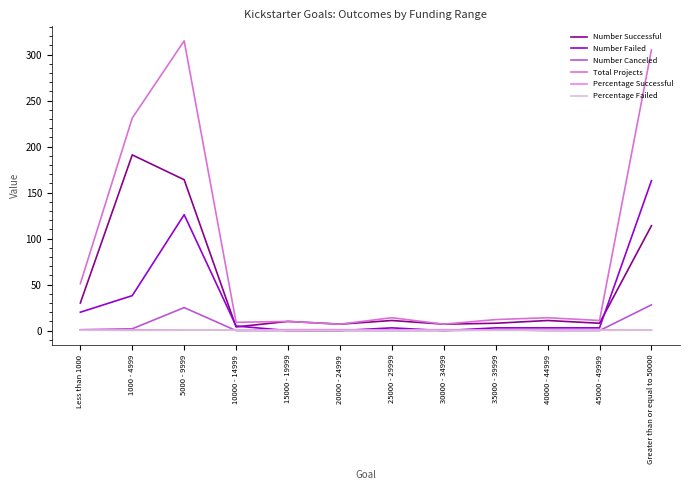

At which category is the sum across all series the highest?

5000 - 9999